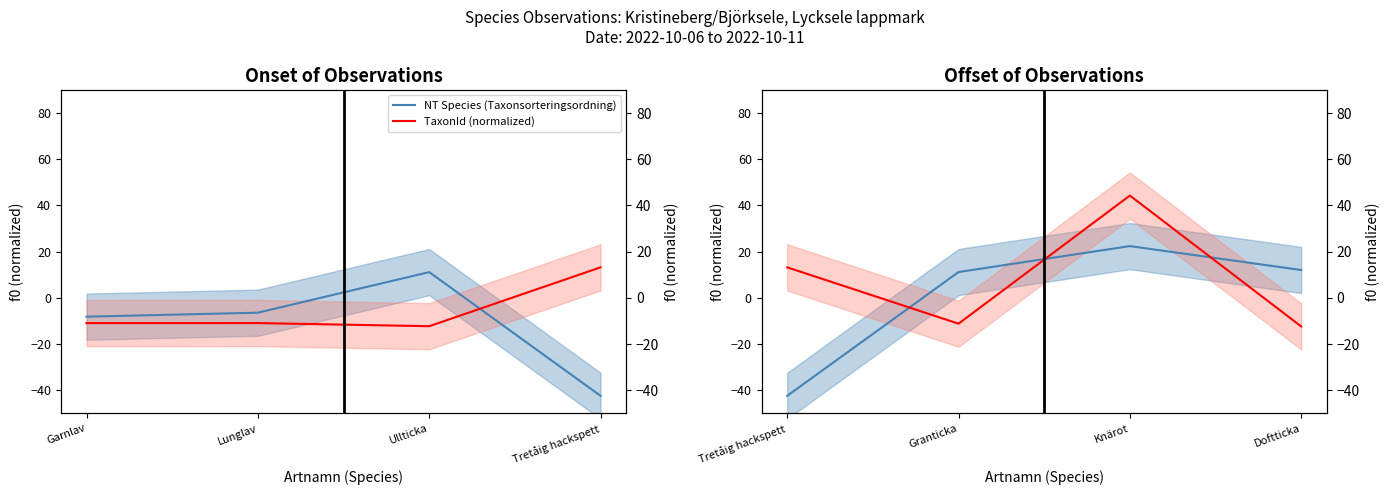

True or false: NT Species (Taxonsorteringsordning) has more than 0 interior local peaks.

True